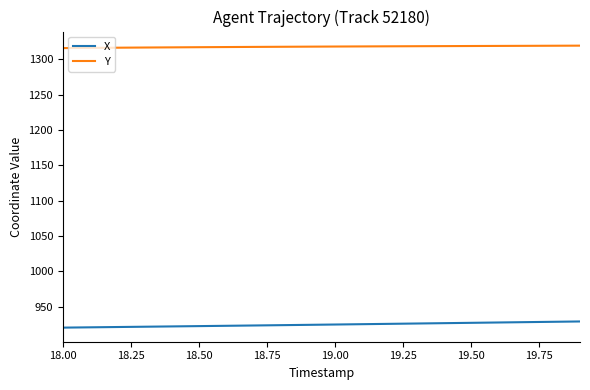

Rank the series by their maximum value, from highest to lowest.

Y, X